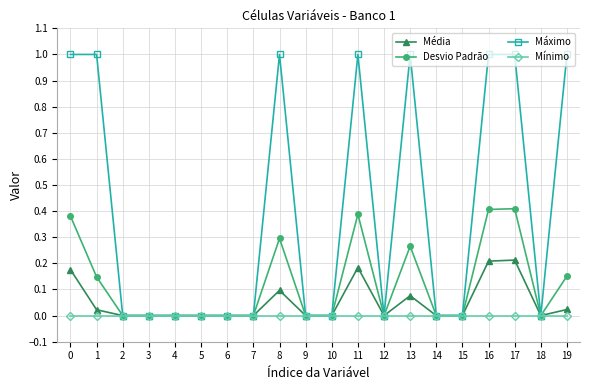

What is the value of the Máximo point at the 20th from the left?

1.0